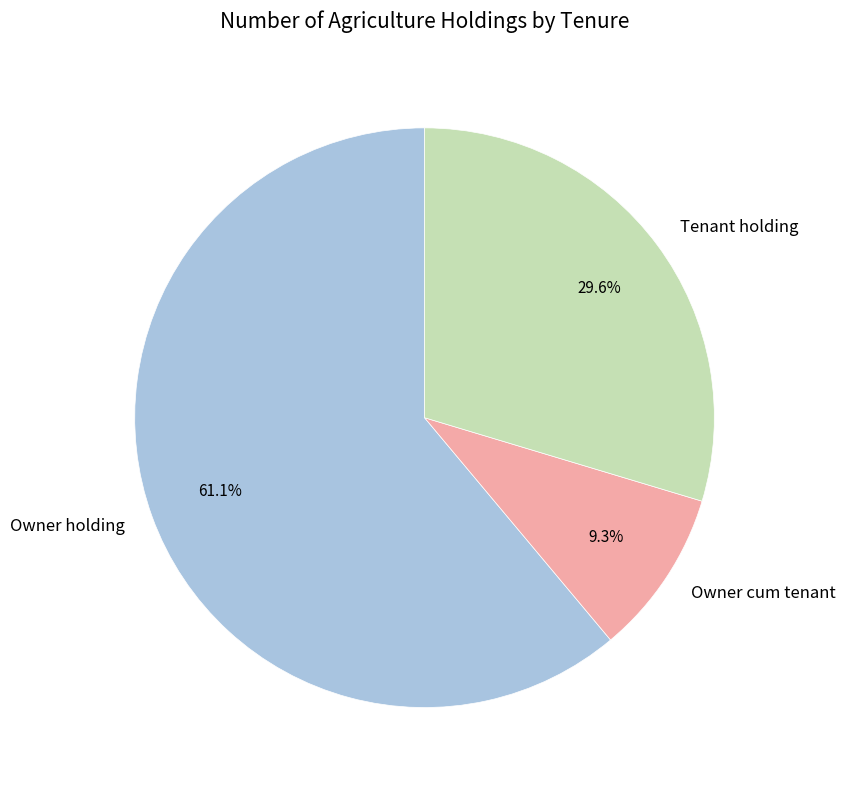

To the nearest percent, what is the average slice percentage?

33%